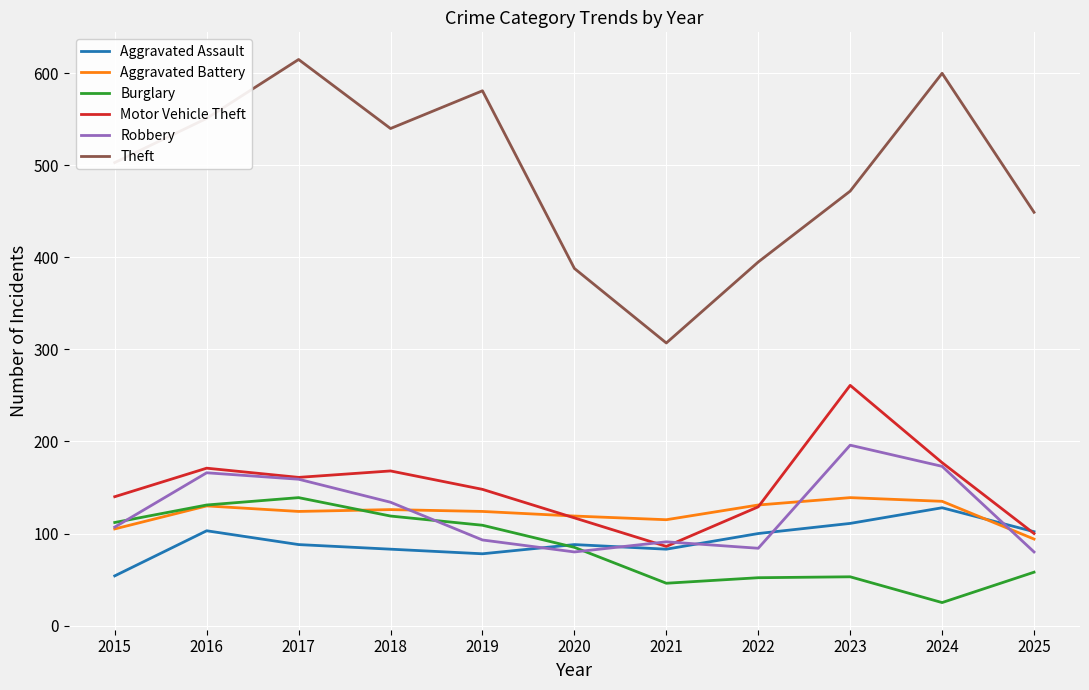

What is the difference between the second highest and minimum values in the Burglary series?

106